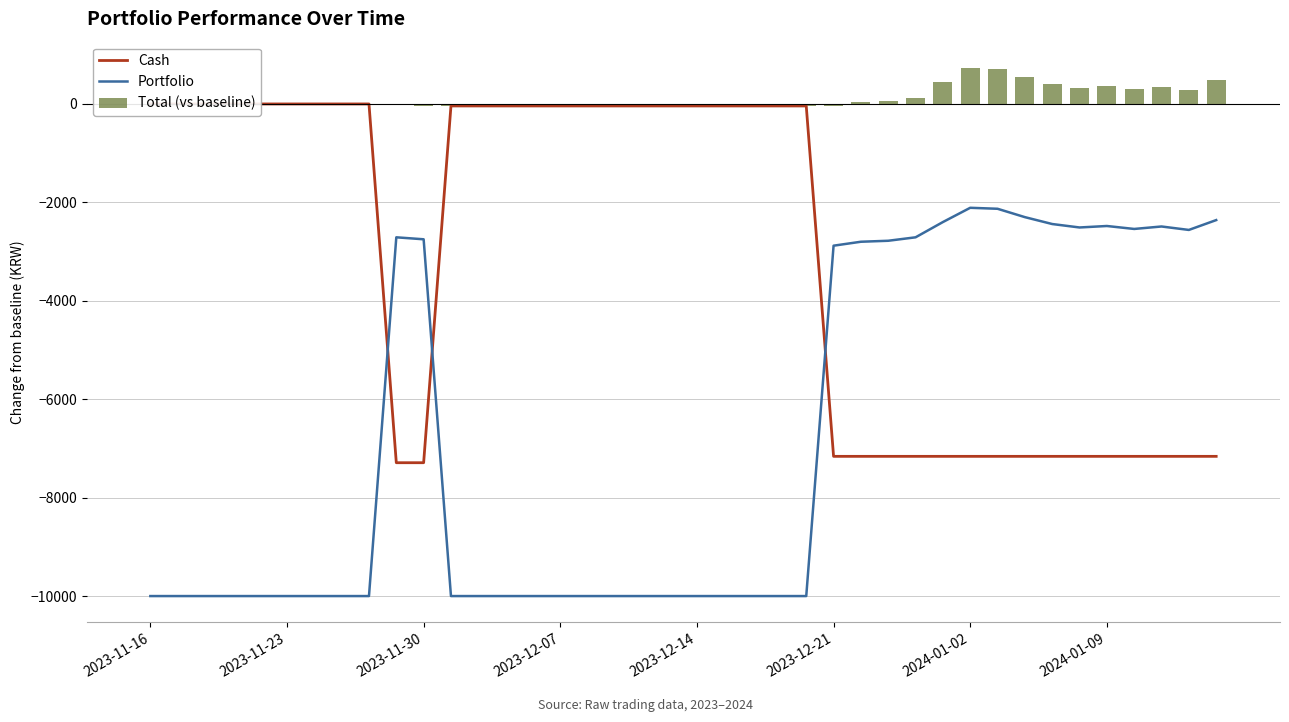

What is the highest value of the Portfolio series?

-2110